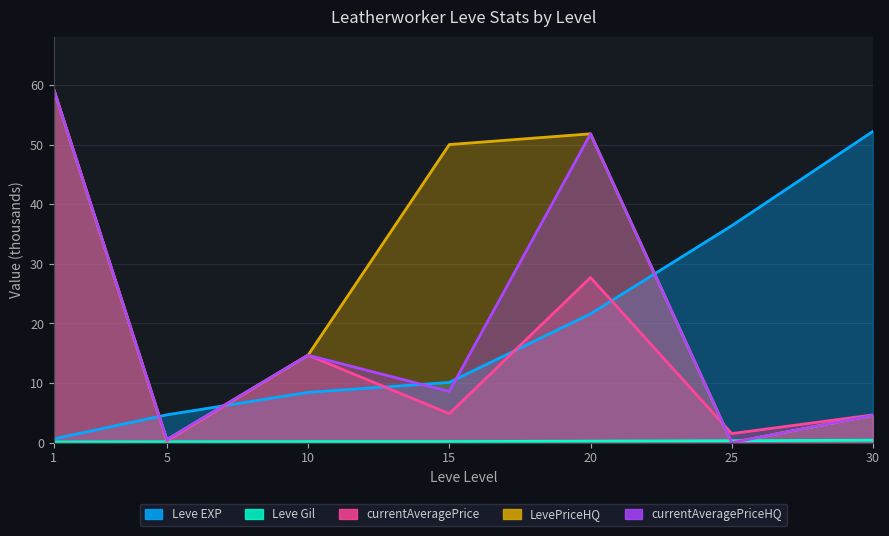

After their last crossing, which series has the higher values: Leve Gil or LevePriceHQ?

LevePriceHQ